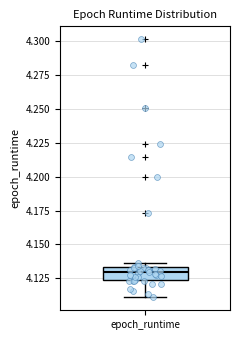

Transcribe this box plot: give where the median line is, the range the box spans, and where the two whiskers end, as read against the y-axis. The values are not printed on the chart, so give them approximately, as read against the axis.

median 4.130, box 4.125 to 4.135, whiskers 4.110 to 4.135 (just above the box's upper edge)